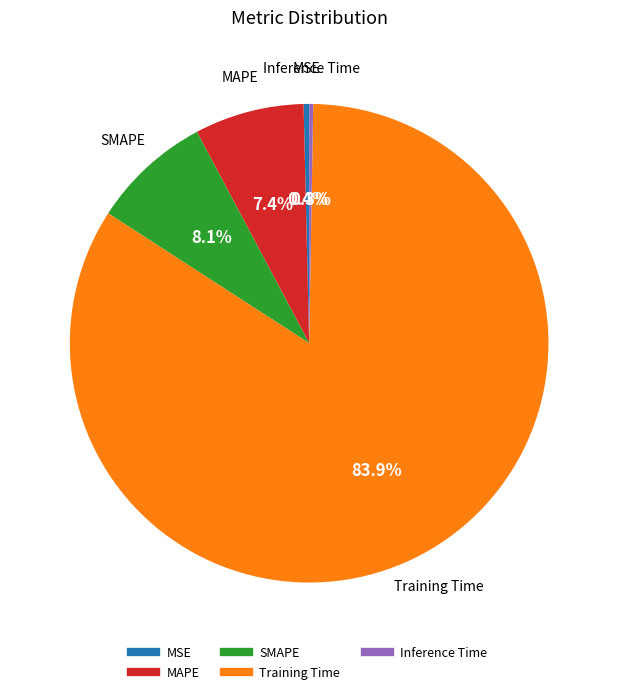

To the nearest percent, what is the combined percentage of Training Time and MAPE?

91%